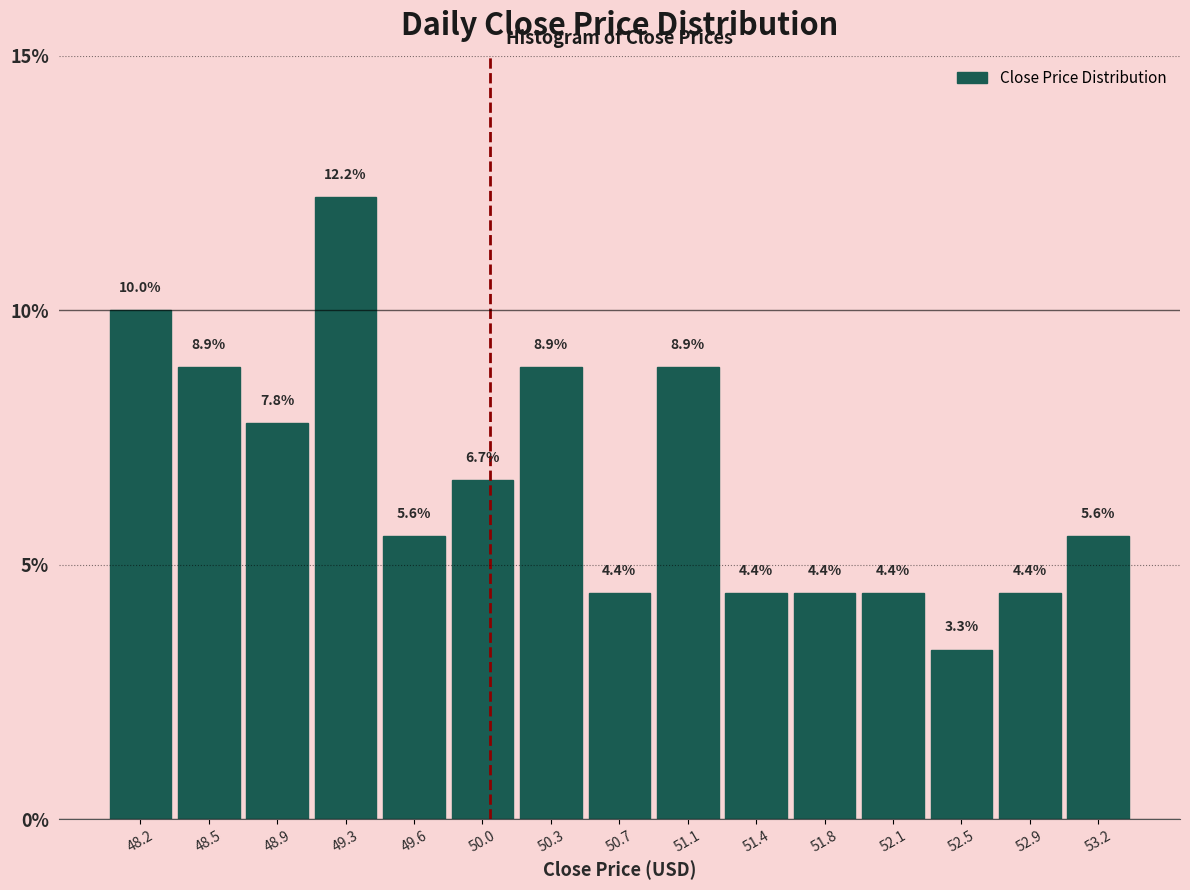

How tall is the bar that spans 52.32 to 52.68 on the x-axis? The bar edges are not printed on the chart, so give them approximately, as read against the axis.

3.3